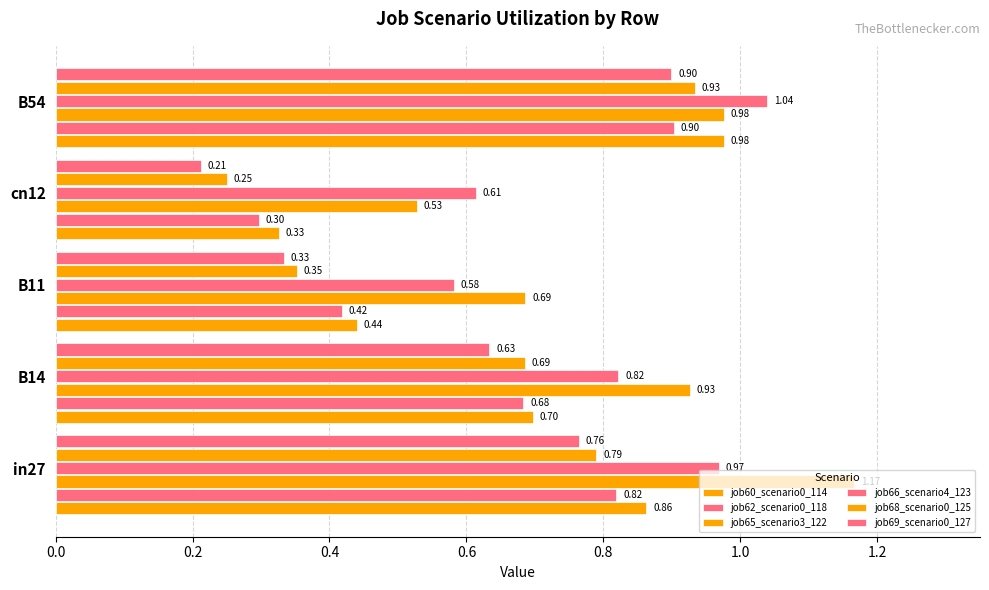

How many data points does each series have?

5